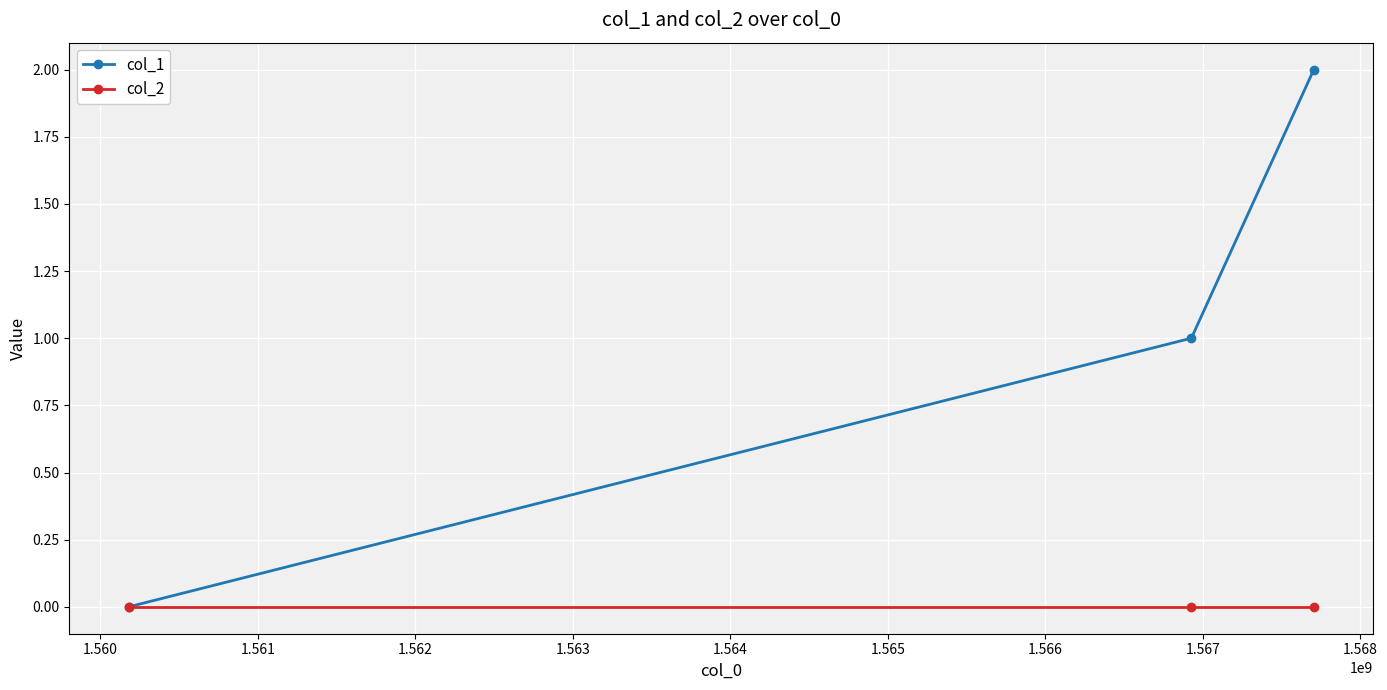

Which series has the largest total across all categories?

col_1